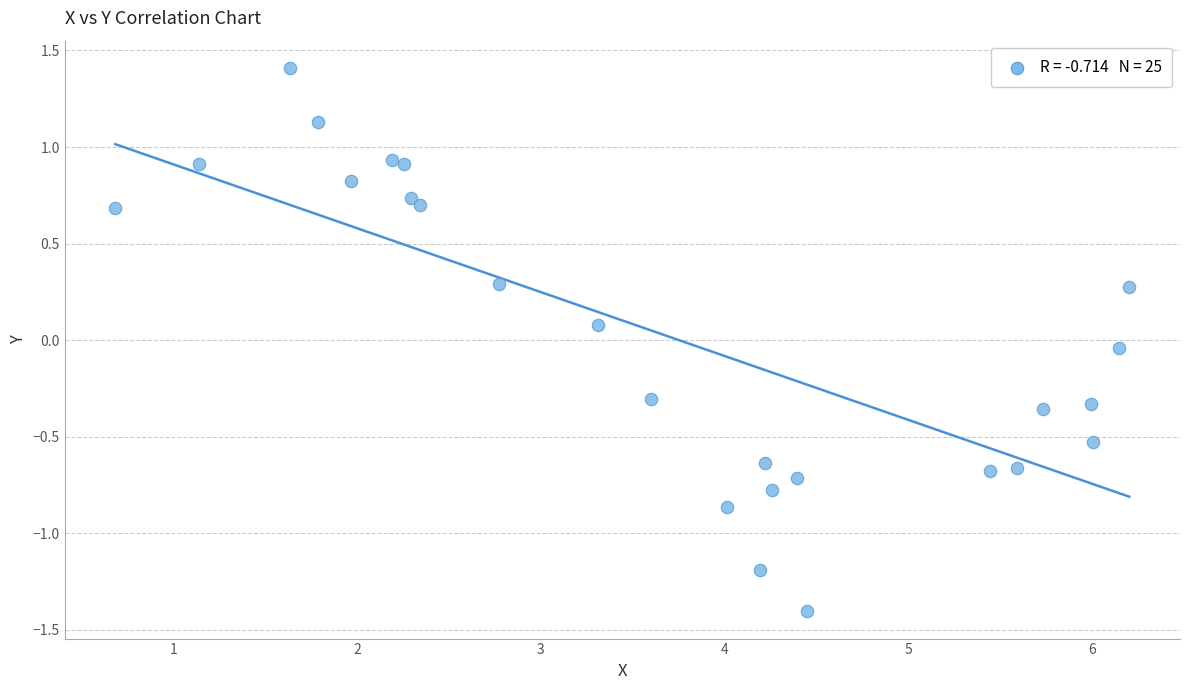

What is the range of X values (max minus min)?

5.5